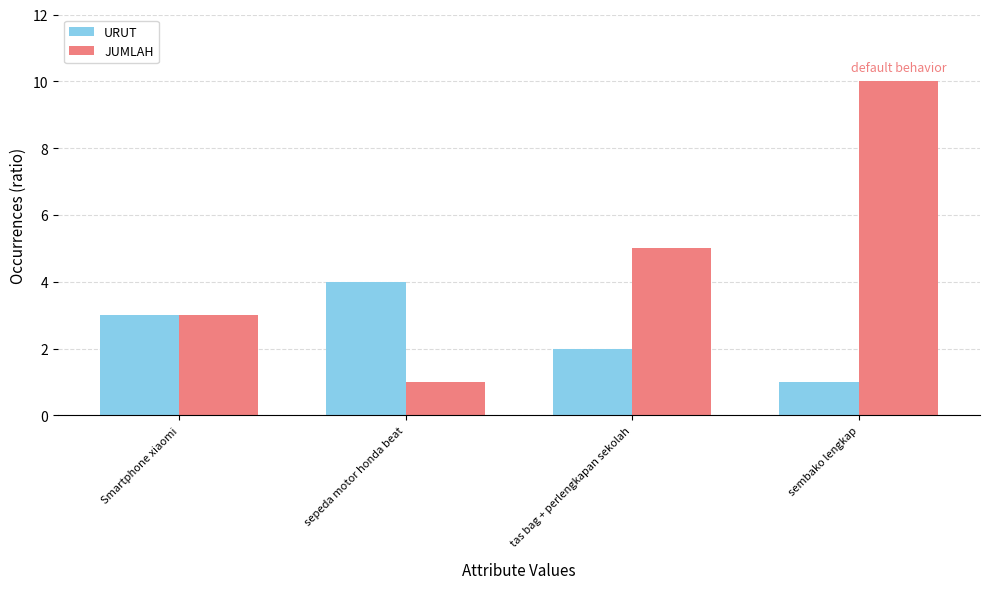

What is the difference between the highest and lowest values at tas bag + perlengkapan sekolah?

3